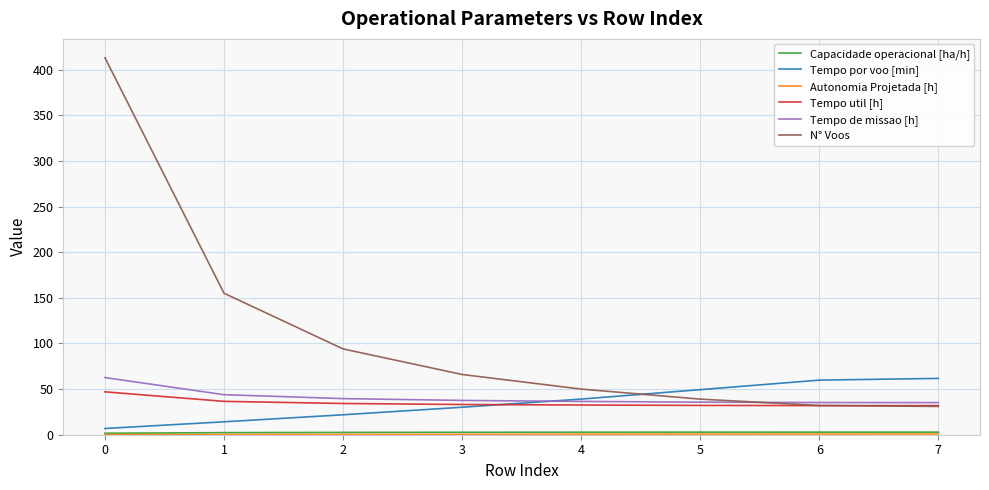

What is the maximum value shown in the chart?

413.0